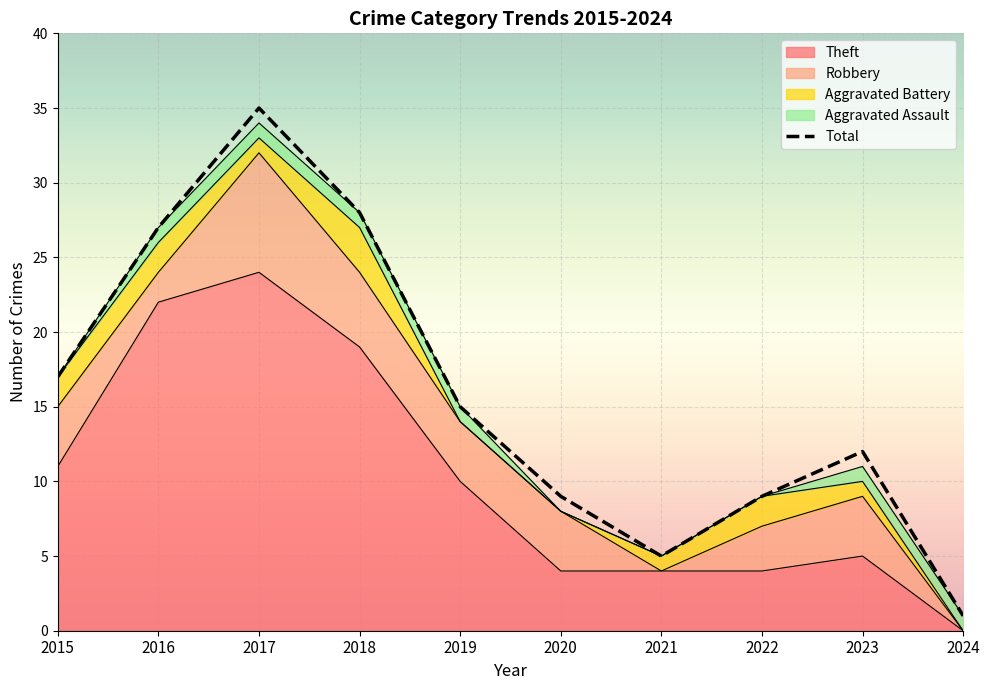

Is it true that Theft equals 0 at 2024?

True